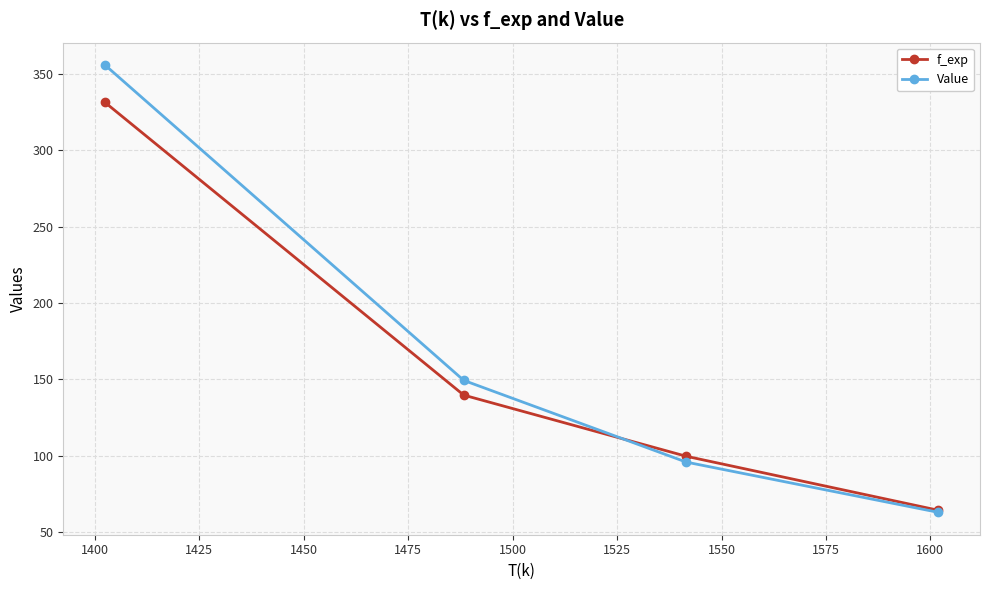

What is the maximum value shown in the chart?

356.0